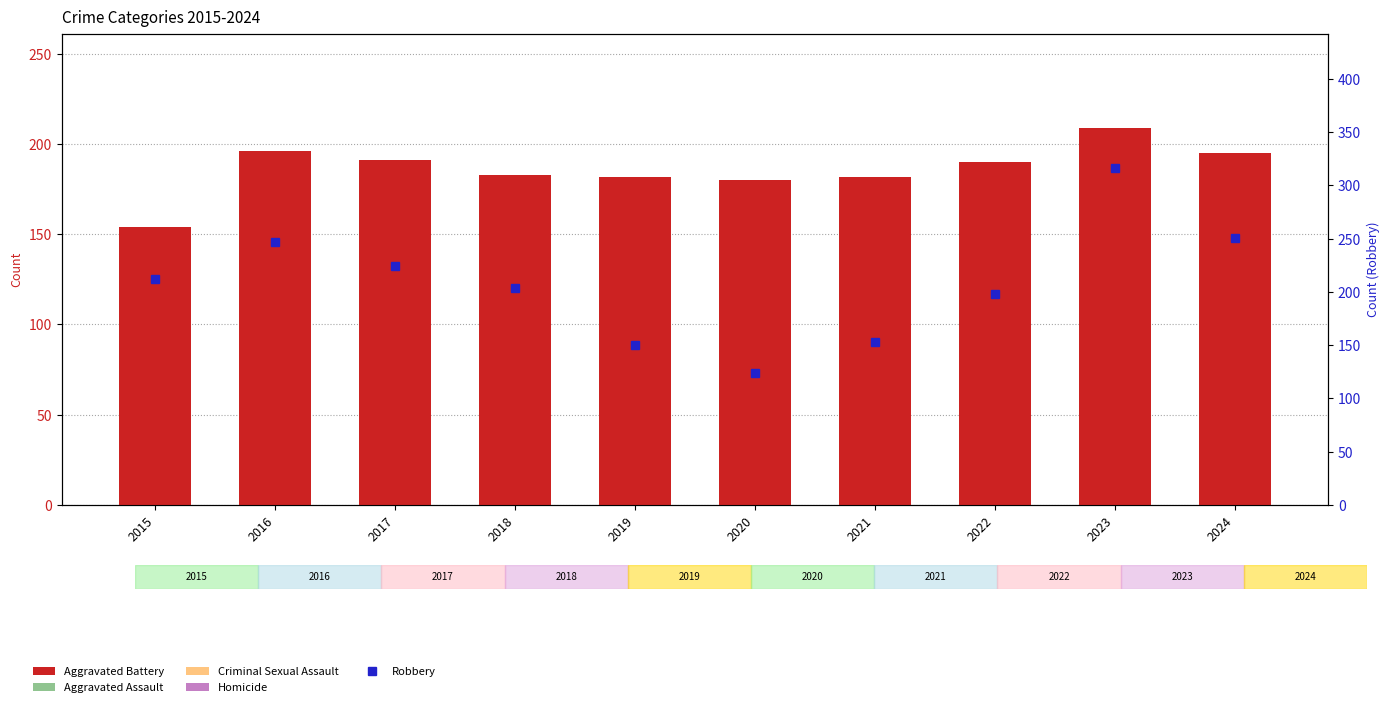

At which label does Homicide reach its peak?

2024